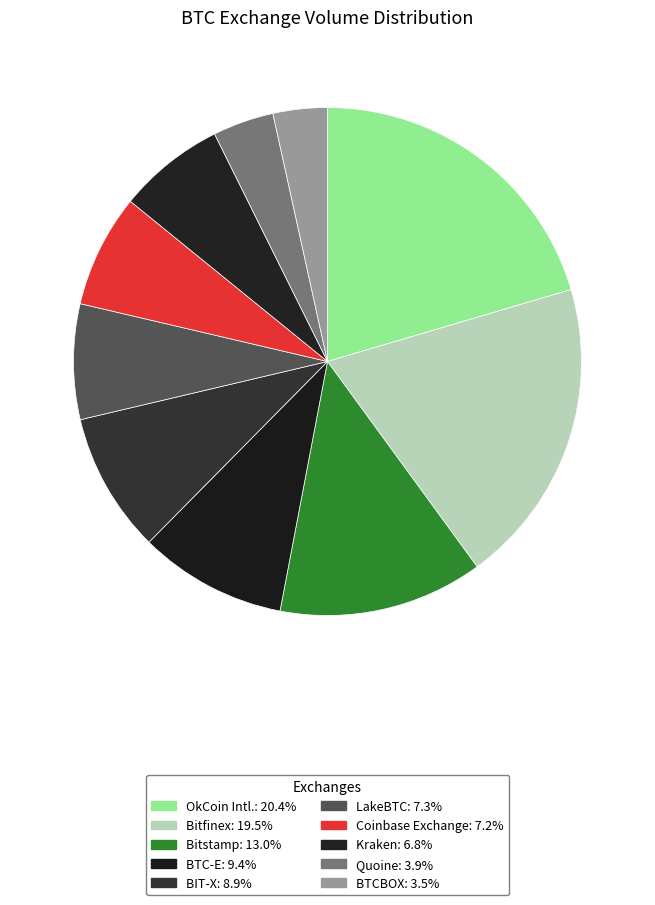

Count the number of slices in the pie.

10